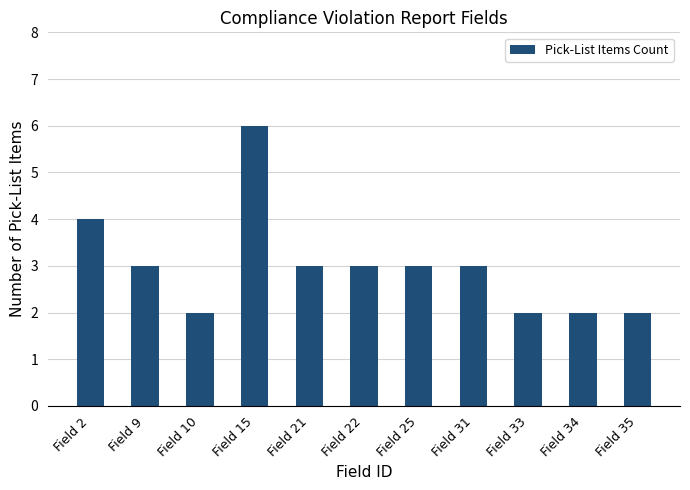

At which category does the chart reach its peak across all series?

Field 15